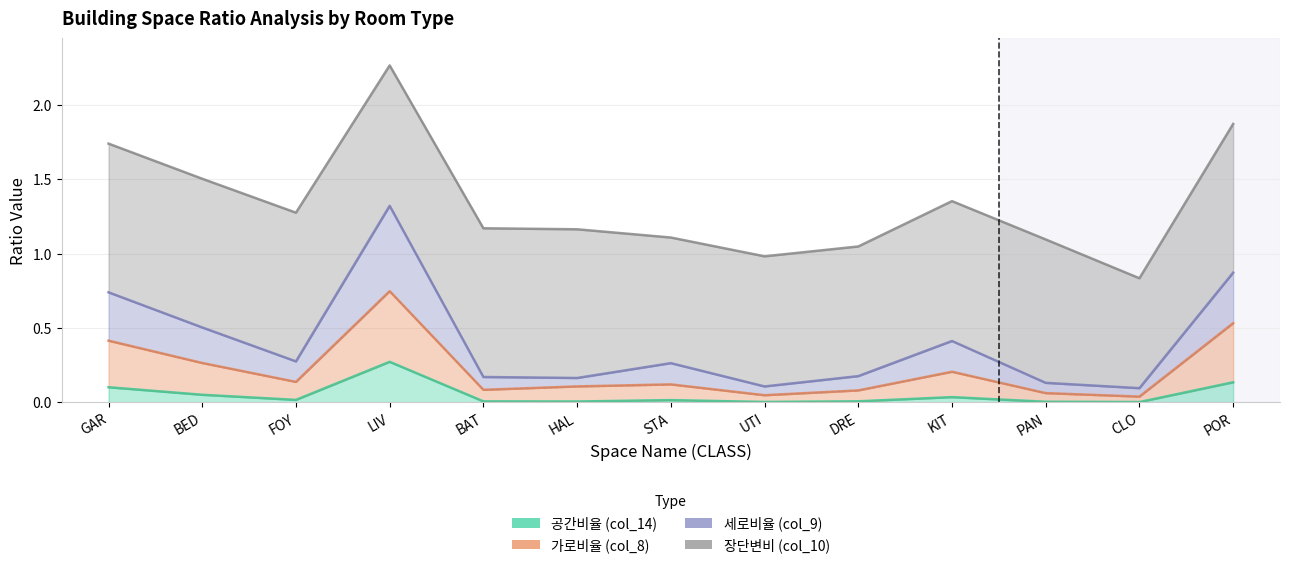

What is the average value of the 가로비율 (col_8) series?

0.2